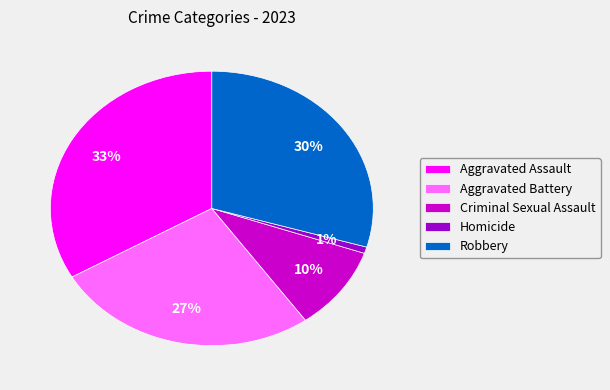

To the nearest percent, what portion does Robbery represent?

30%